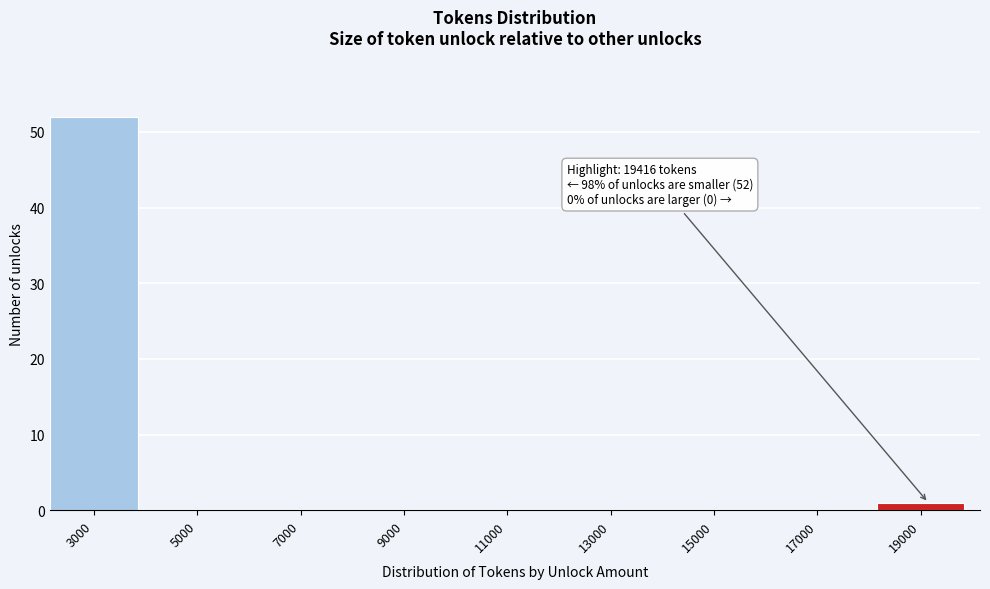

Reading left to right, extract all data points from this chart.

3000=52	5000=0	7000=0	9000=0	11000=0	13000=0	15000=0	17000=0	19000=1